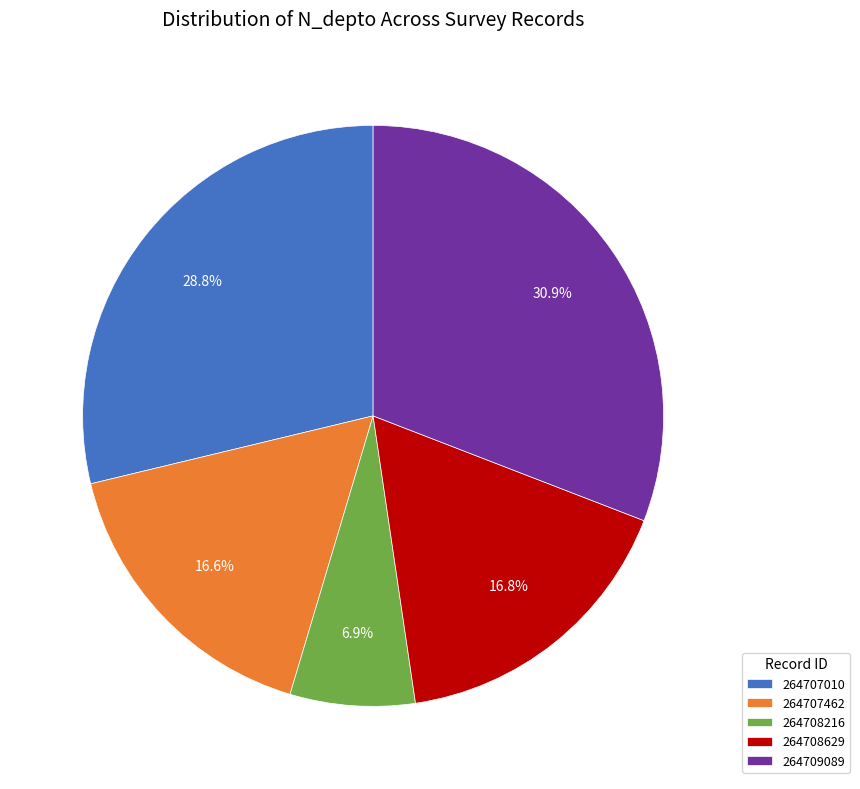

How much of the chart is everything except 264708629?

83.2%